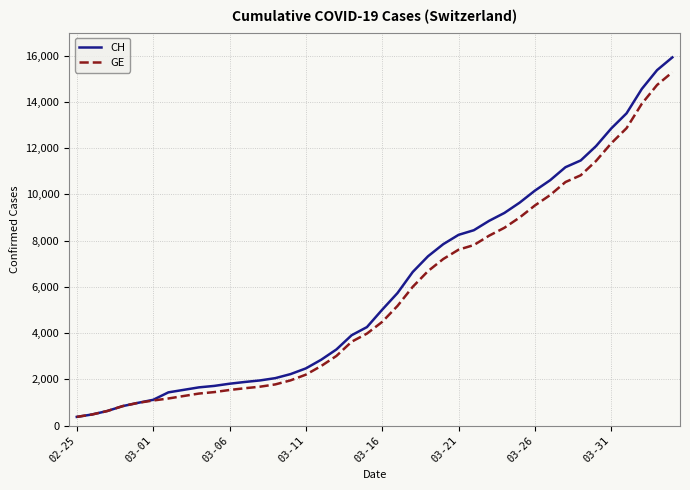

Which series has the widest spread of values?

CH